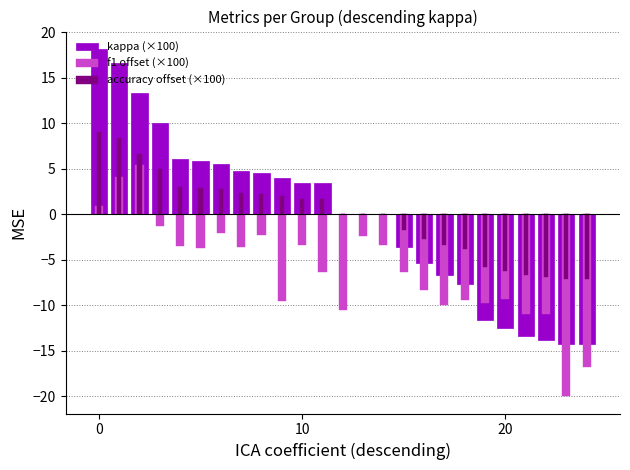

Does the chart contain any negative values?

Yes